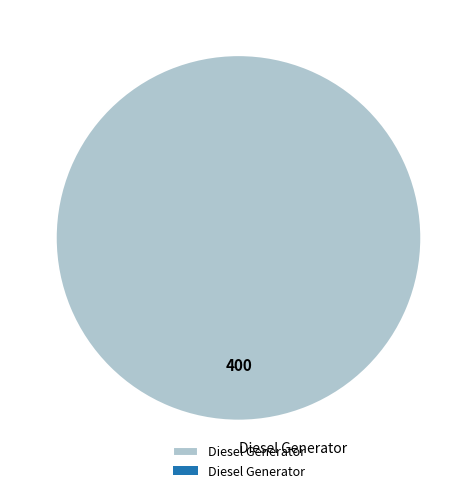

What is the majority slice?

Diesel Generator